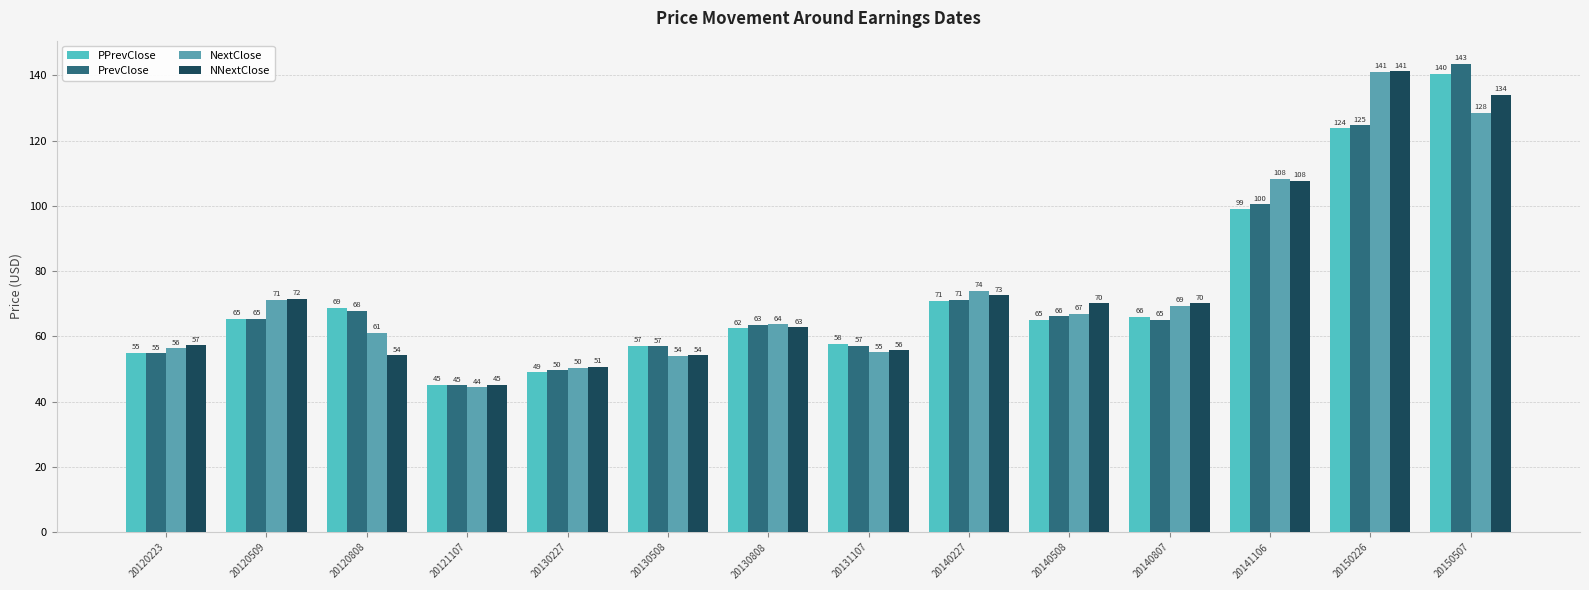

How many values in the PrevClose series are below 65?

6